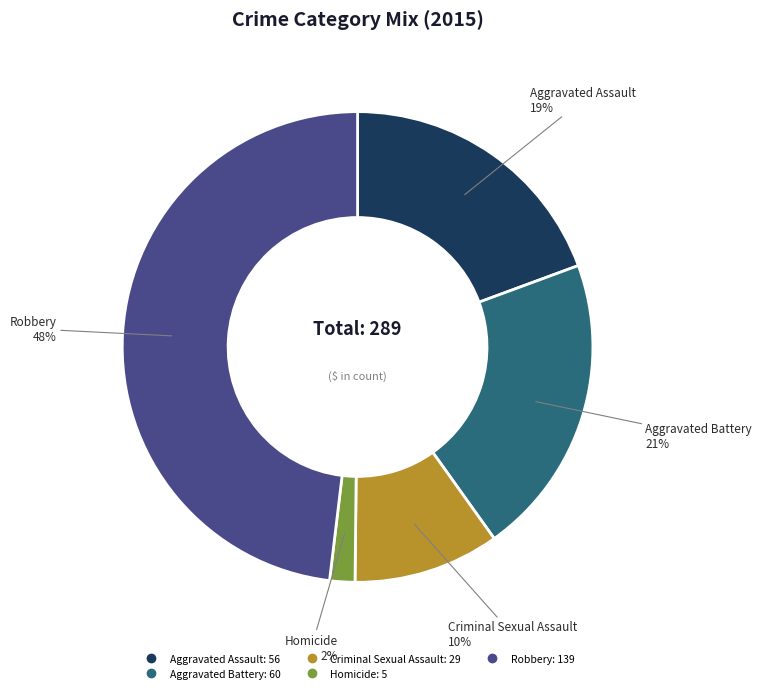

Is the sum of Aggravated Assault and Criminal Sexual Assault greater than half?

No